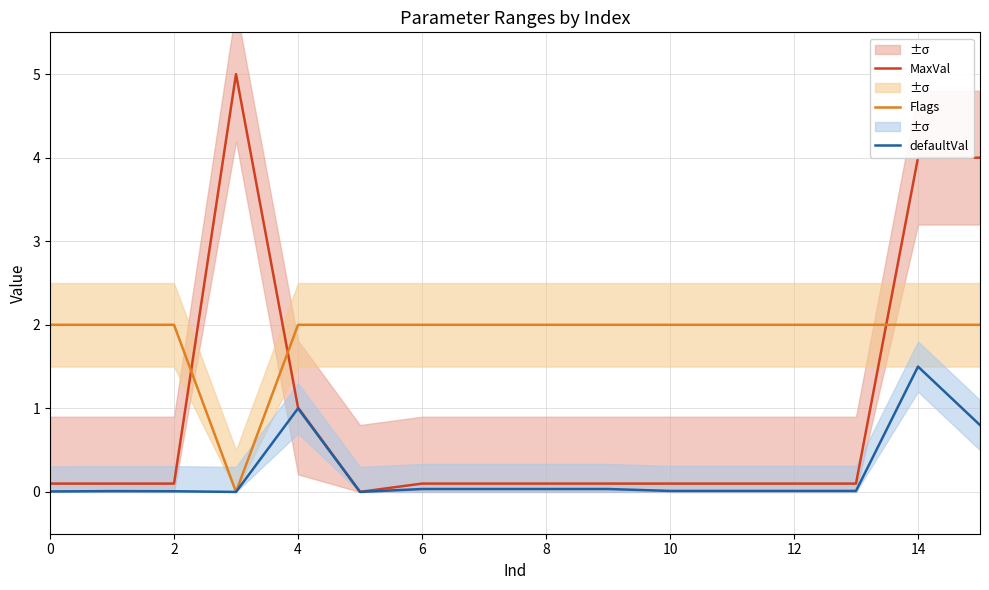

The defaultVal series shows 0.0 at 12. True or false?

True